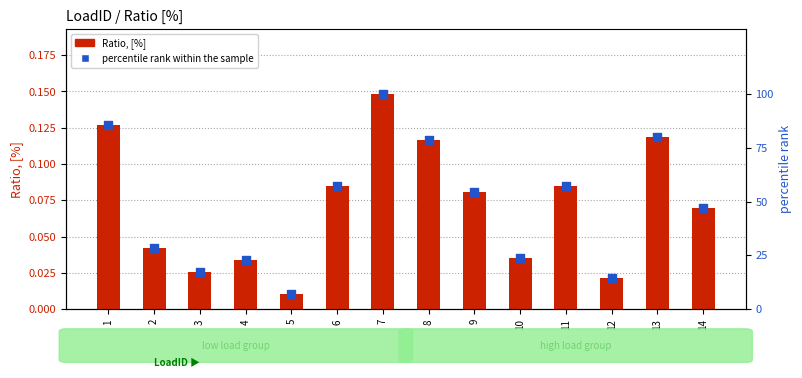

At how many categories does at least one series exceed 51?

7